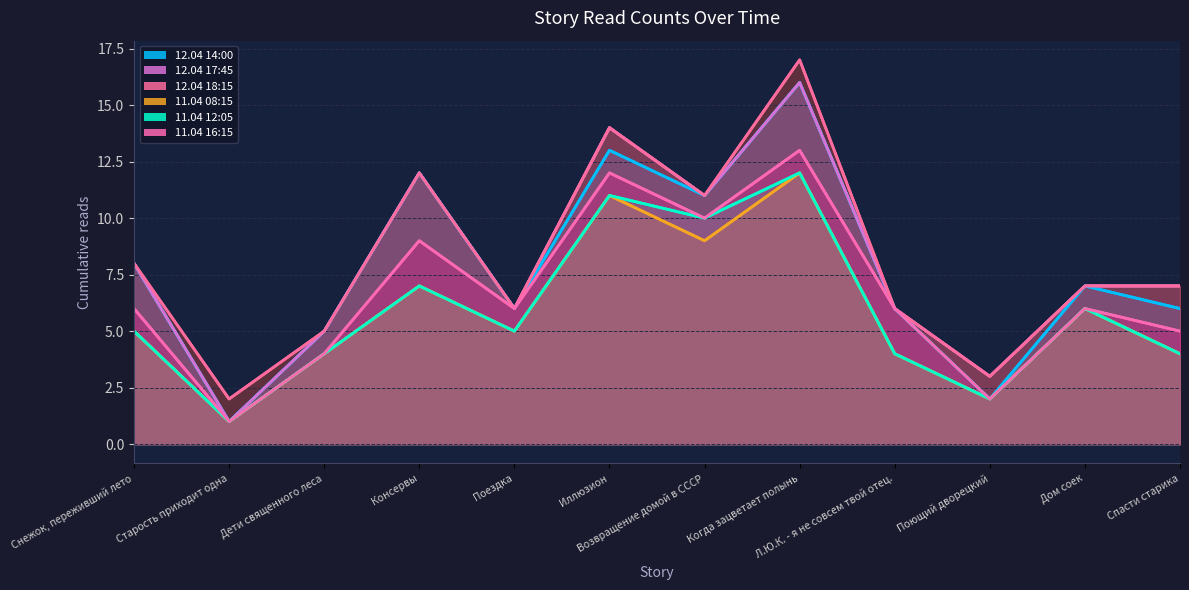

Rank the categories by 12.04 18:15 value from lowest to highest.

Старость приходит одна, Поющий дворецкий, Дети священного леса, Поездка, Л.Ю.К. - я не совсем твой отец., Дом соек, Спасти старика, Снежок, переживший лето, Возвращение домой в СССР, Консервы, Иллюзион, Когда зацветает полынь